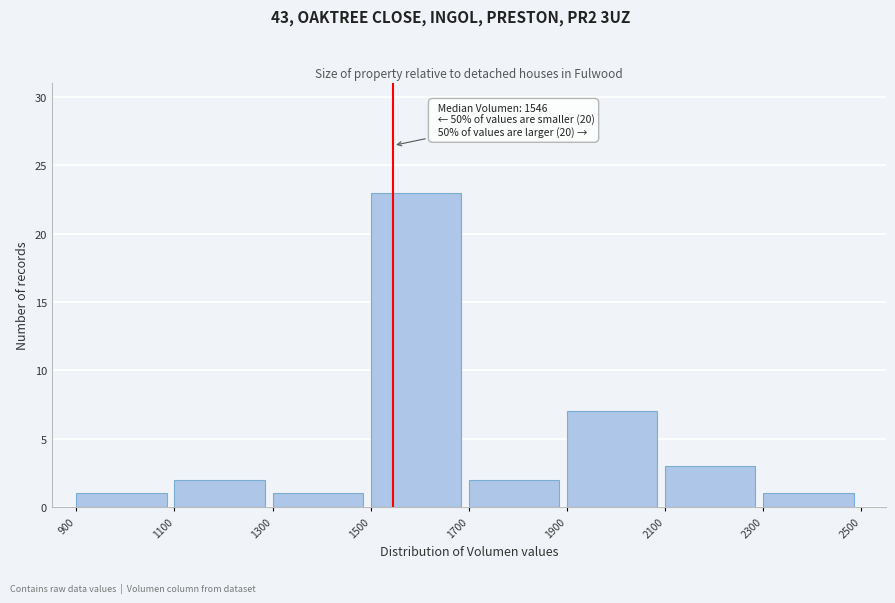

Over which range of the x-axis is the bar tallest?

1500 to 1700